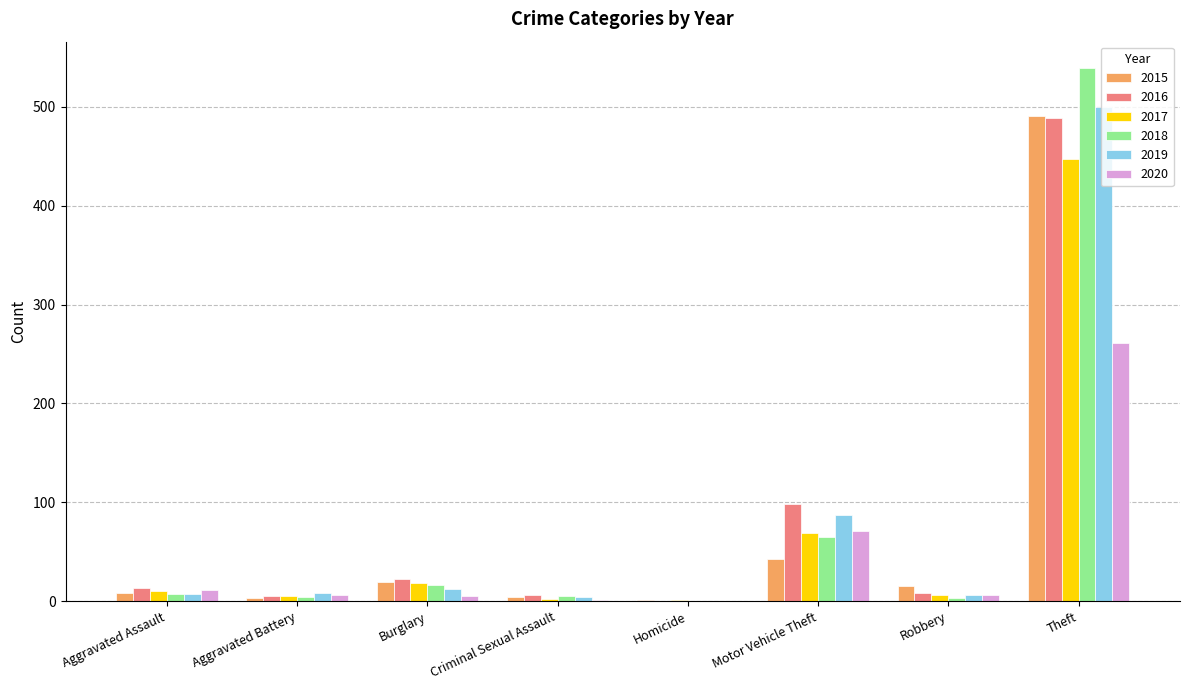

At which category does the chart reach its peak across all series?

Theft